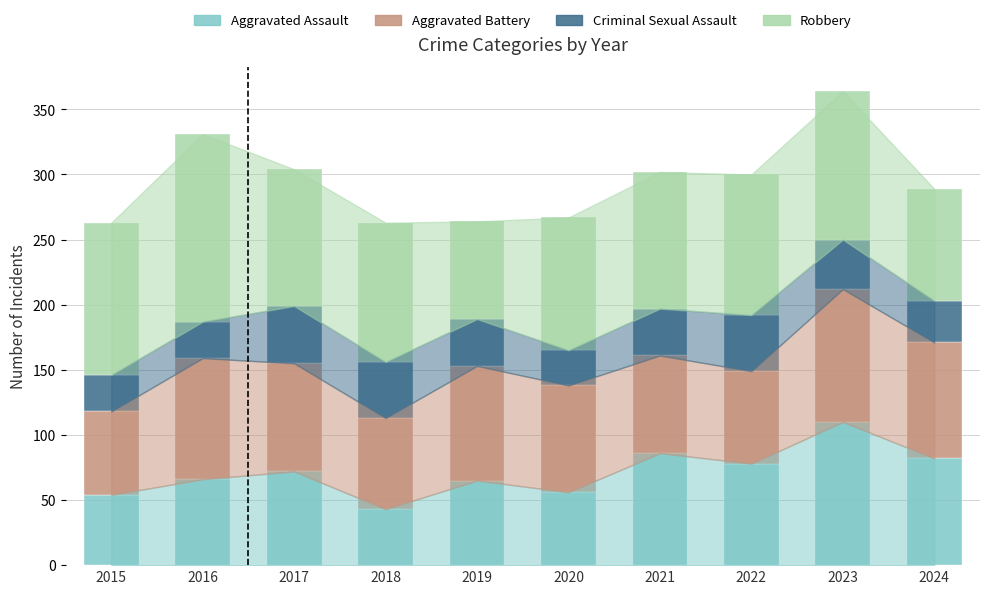

What is the total value across all series at 2018?

263